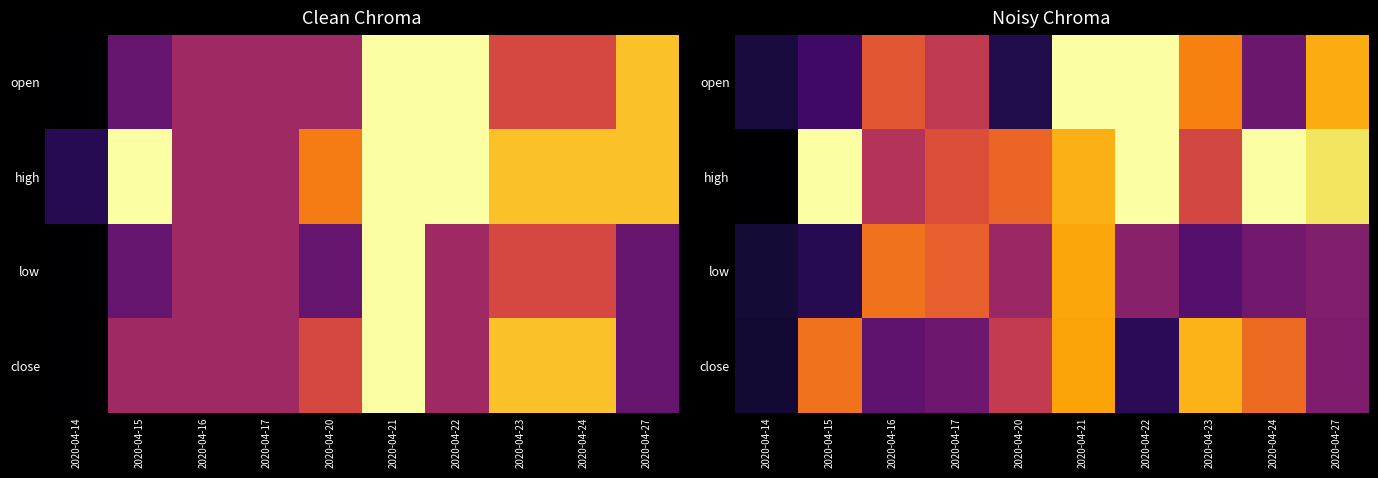

What is the total value across all series at 2020-04-24?

6.9